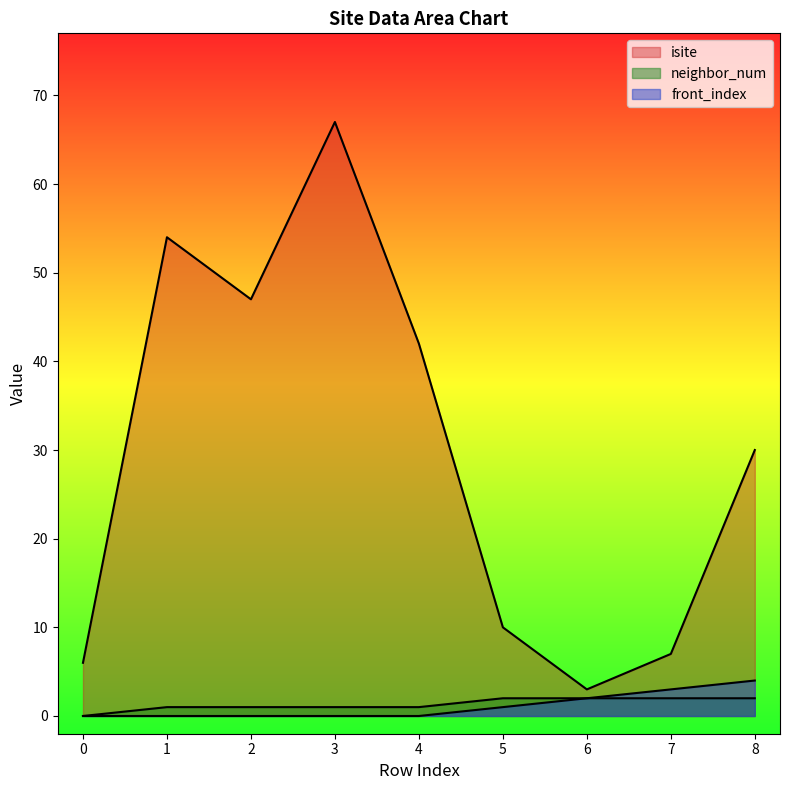

How many values in the isite series are below 30?

4